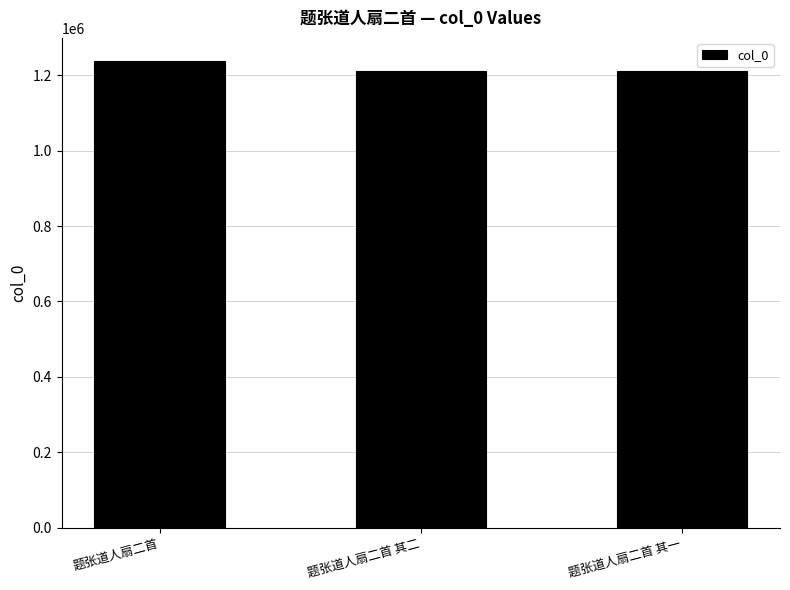

True or false: the data shows 702892 at 题张道人扇二首 其二.

False